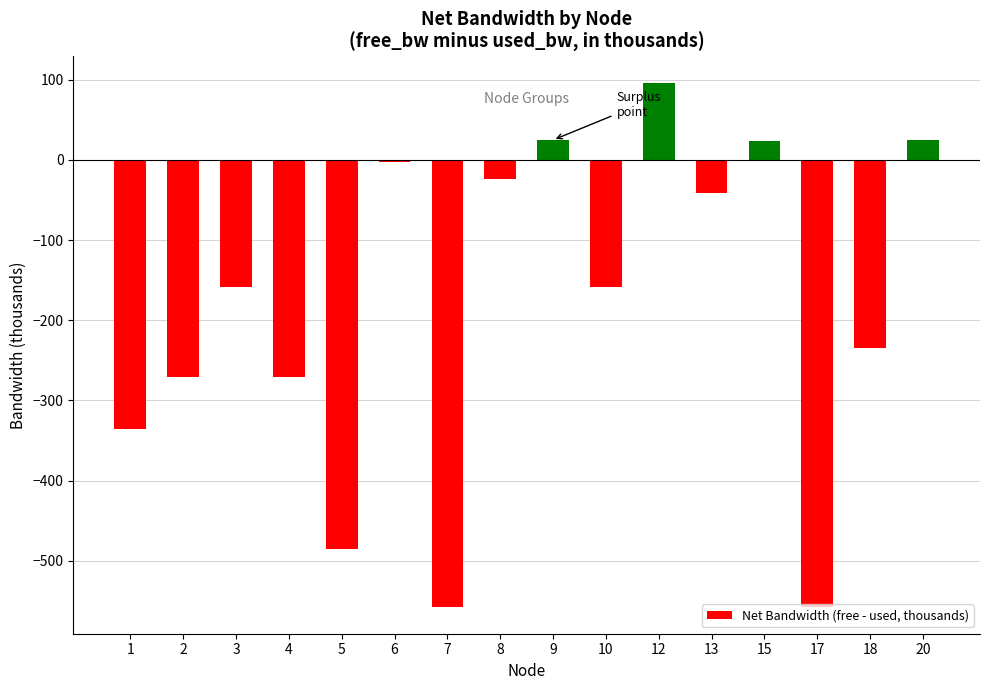

What is the maximum value shown in the chart?

96.2